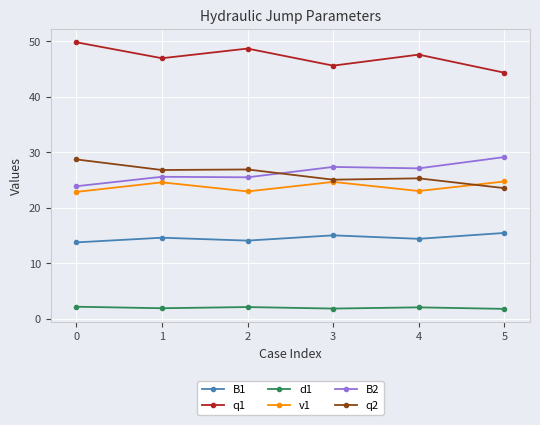

True or false: q2 has more than 2 points higher than both neighbors.

False